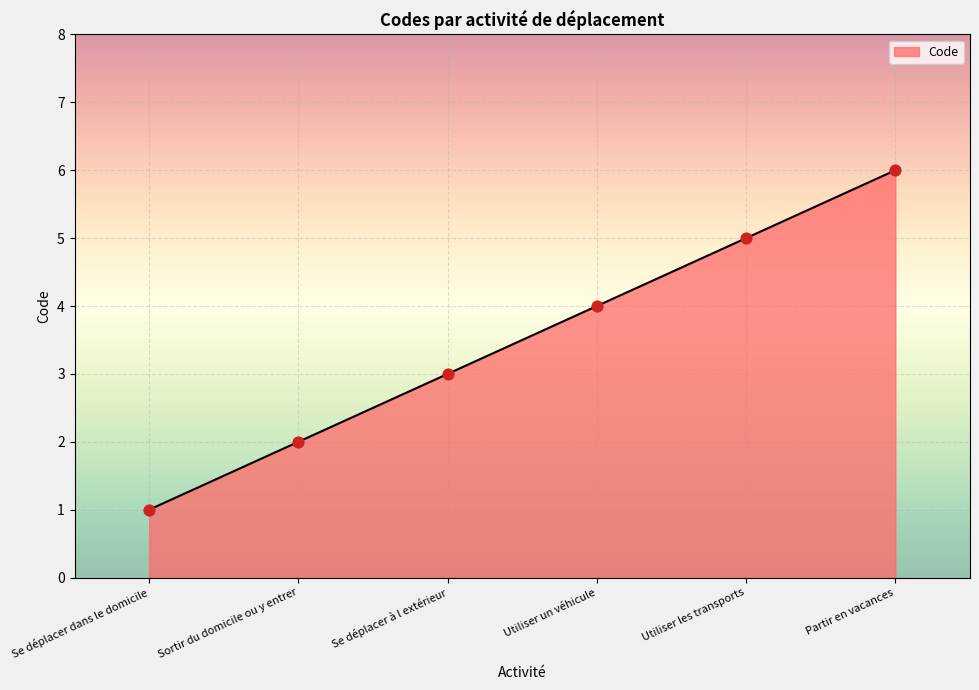

What is the change in value from Se déplacer dans le domicile to Sortir du domicile ou y entrer?

+1